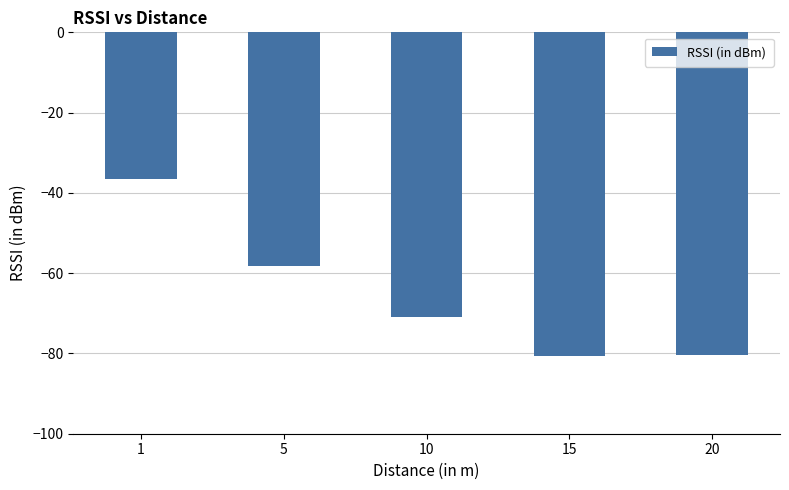

What is the greatest value displayed?

-36.6